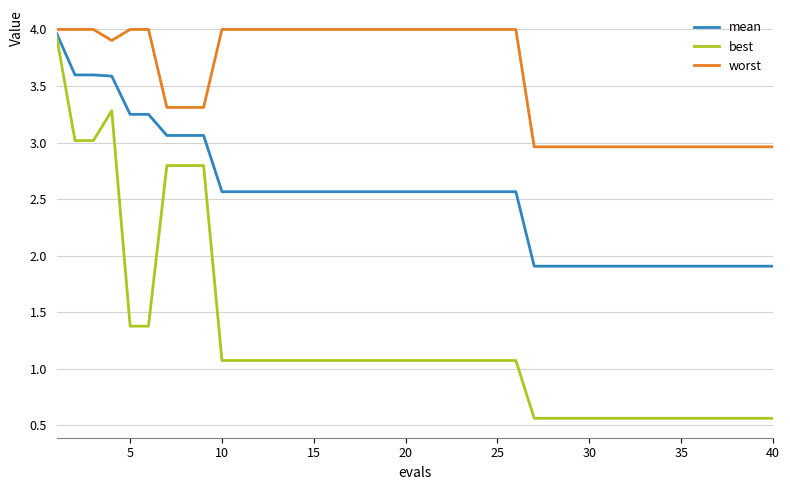

Which series has the largest total across all categories?

worst